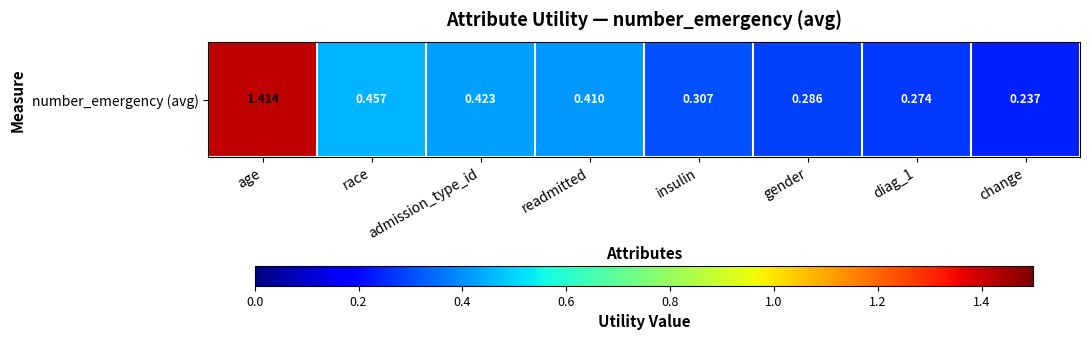

Reading left to right, what are all the values shown in this chart?

age=1.4	race=0.5	admission_type_id=0.4	readmitted=0.4	insulin=0.3	gender=0.3	diag_1=0.3	change=0.2